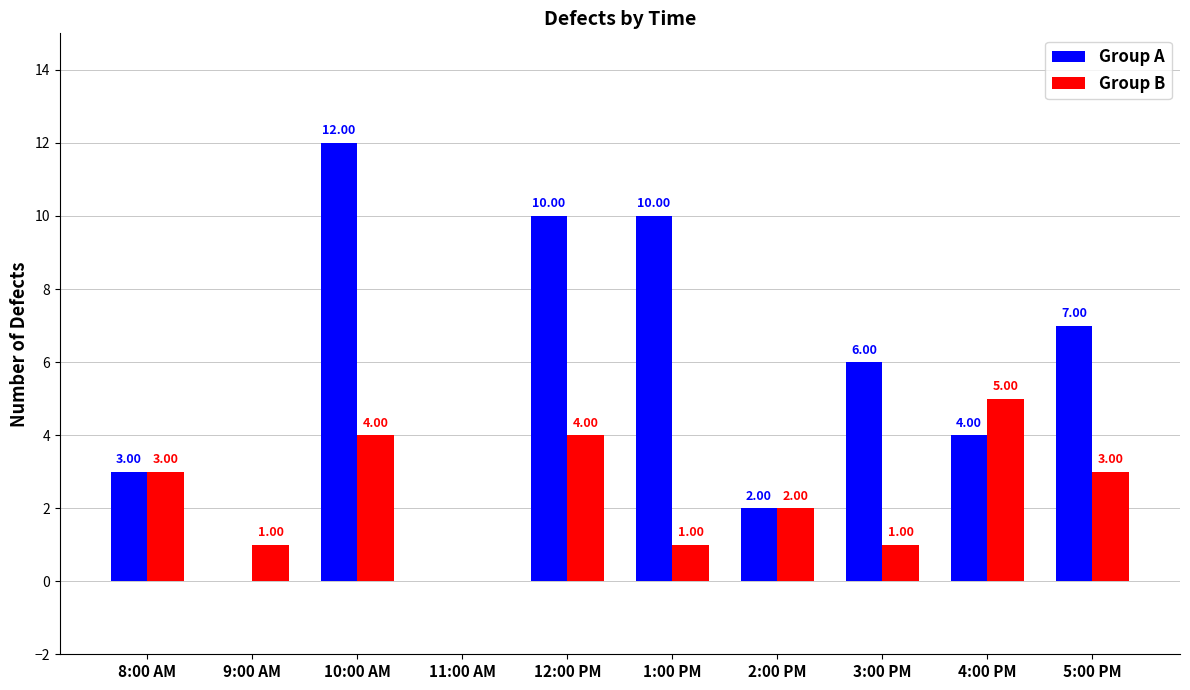

What is the sum of the Group B values at 5:00 PM and 1:00 PM?

4